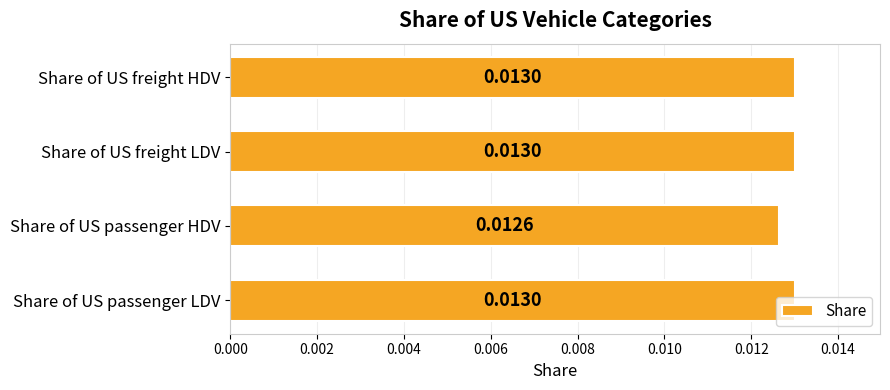

Which label corresponds to the smallest value in the chart?

Share of US passenger HDV